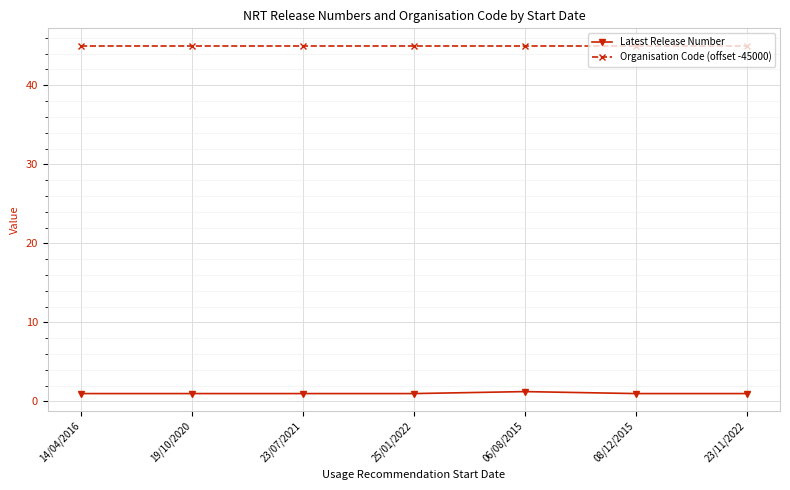

Rank the series by their maximum value, from lowest to highest.

Latest Release Number, Organisation Code (offset -45000)